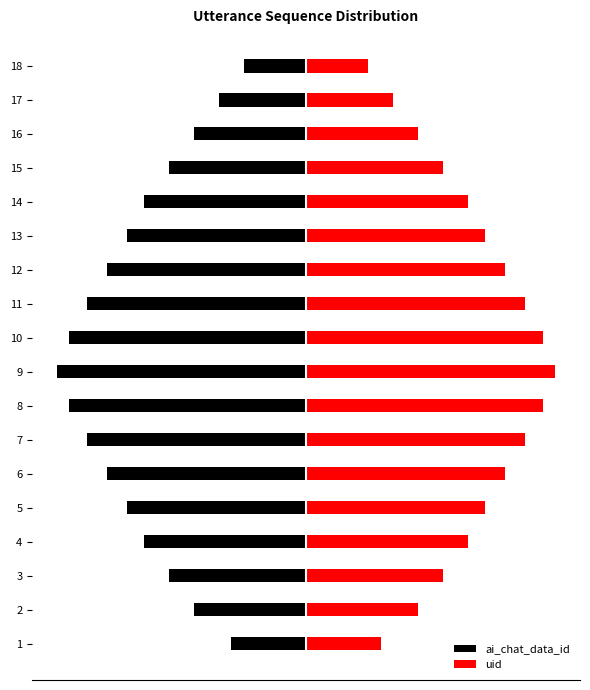

What is the difference between the second highest and minimum values in the ai_chat_data_id series?

3.5